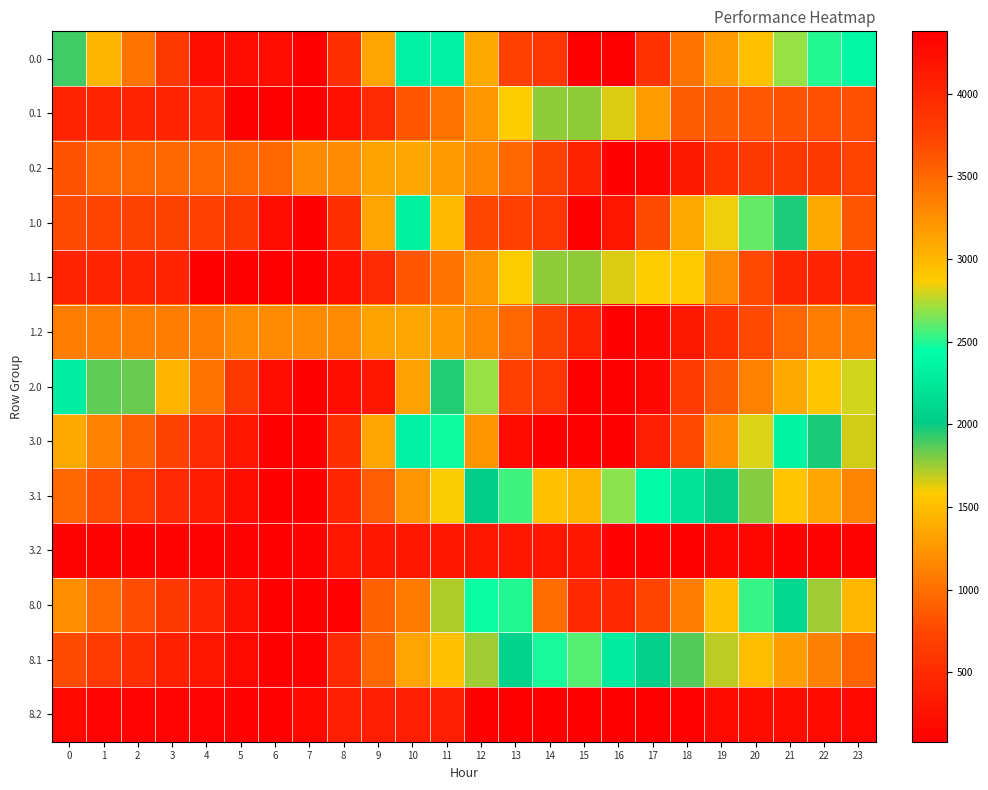

At how many categories does at least one series exceed 1901?

15